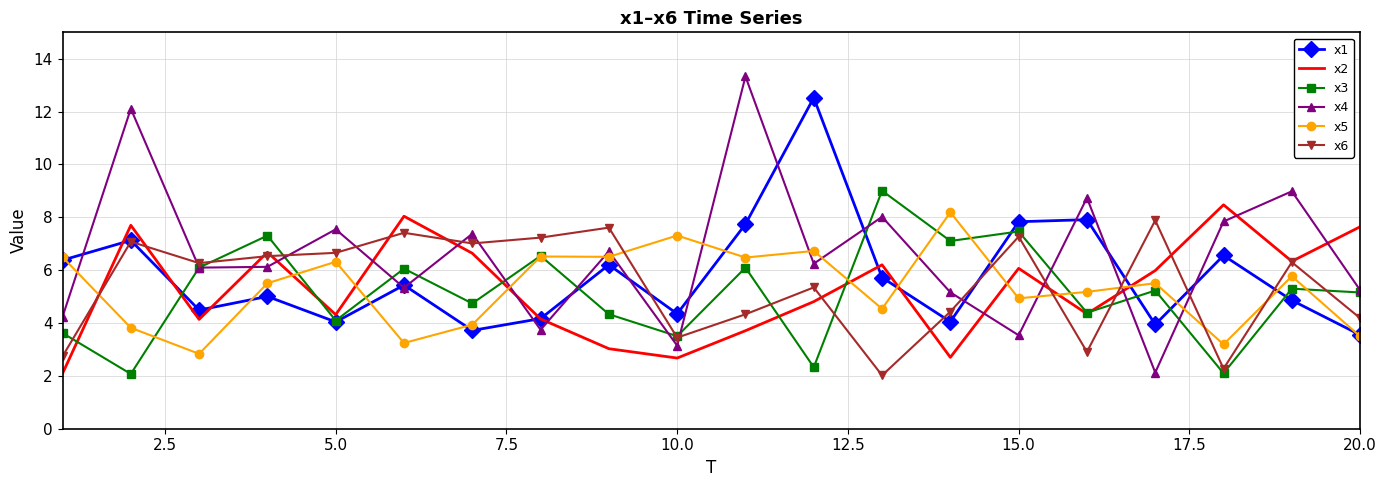

Which series has the widest spread of values?

x4